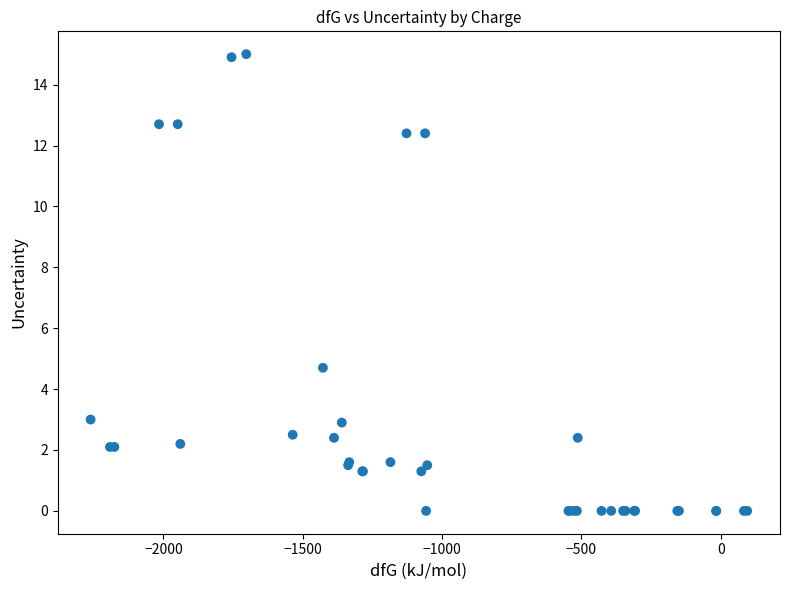

What Y value in the scatter plot is closest to 7?

4.7